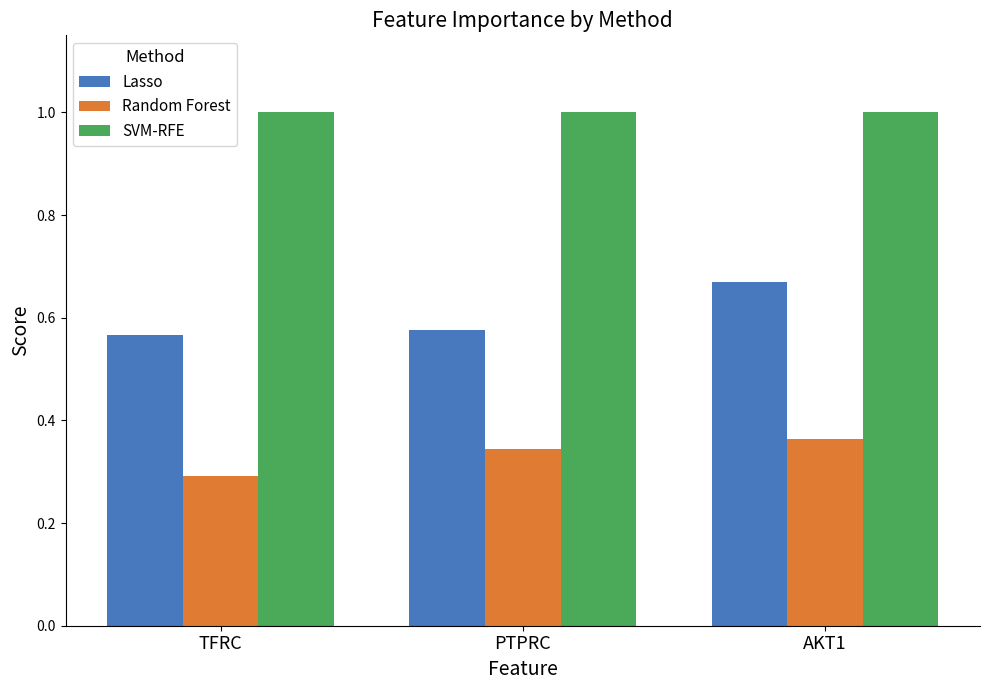

What is the total value across all series at TFRC?

1.9